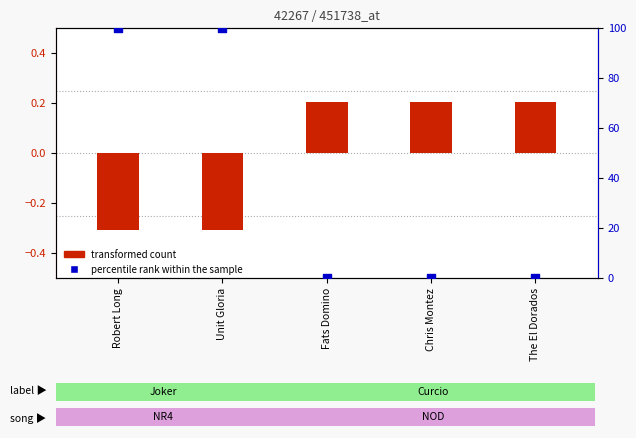

Which series has the largest total across all categories?

percentile rank within the sample